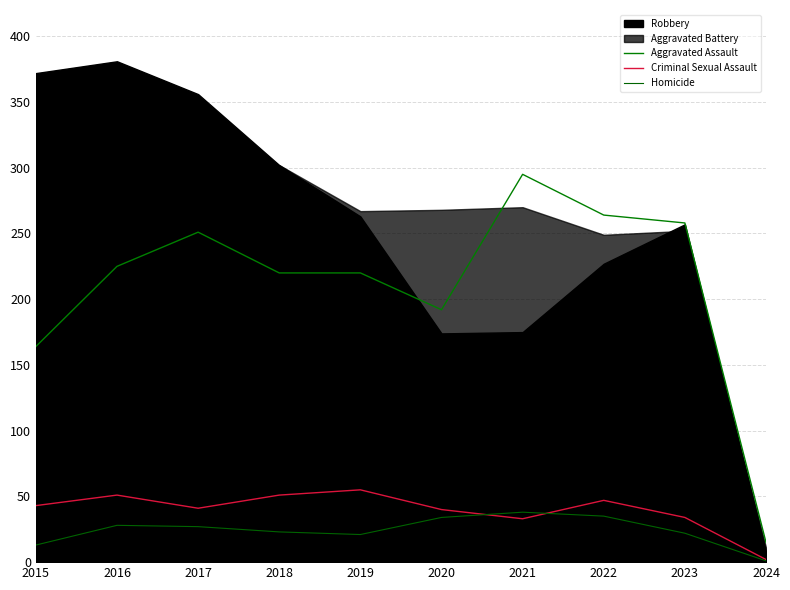

At which category is the sum across all series the highest?

2021